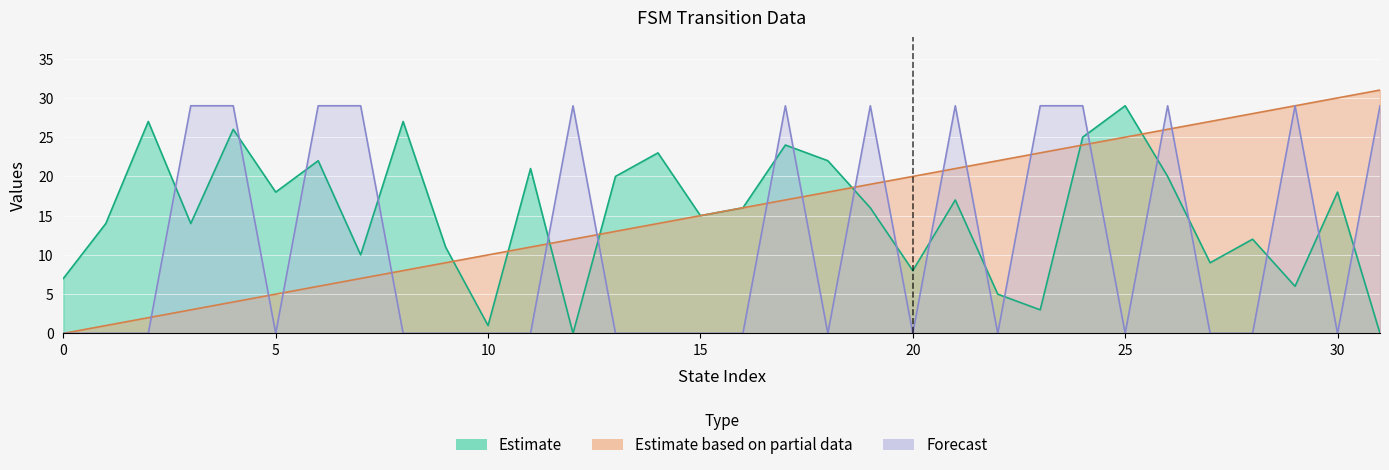

What is the maximum value shown in the chart?

31